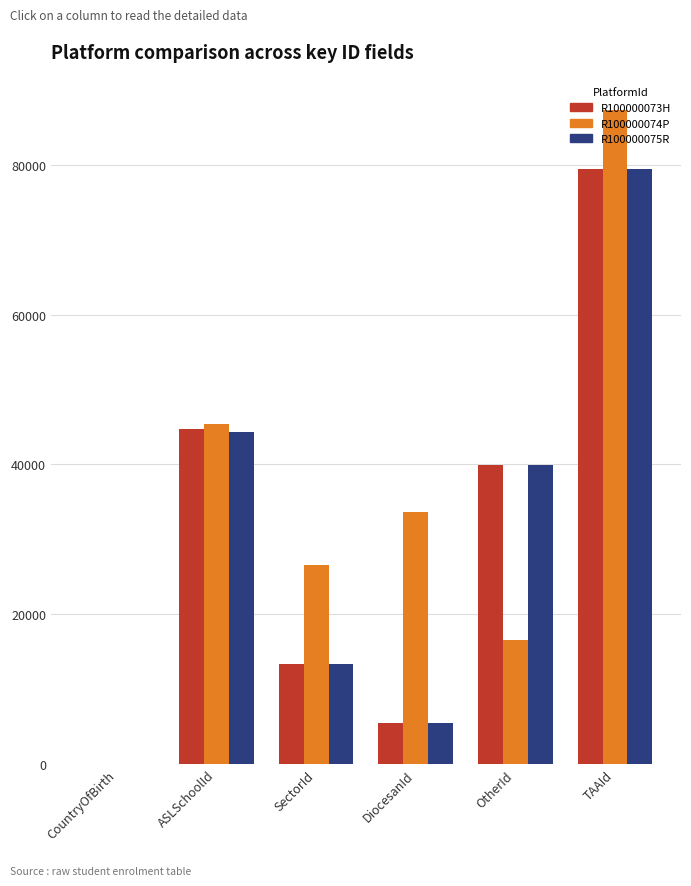

Which series changed the most between ASLSchoolId and OtherId?

R100000074P